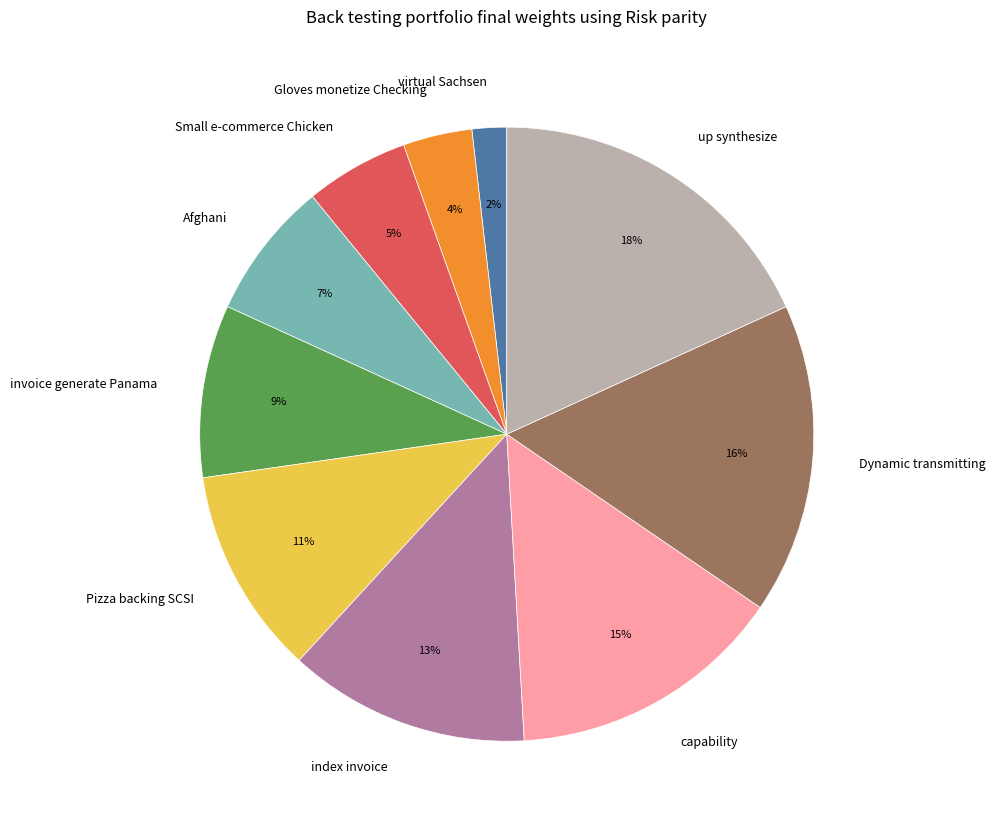

Combined, do capability and Afghani account for over 50%?

No